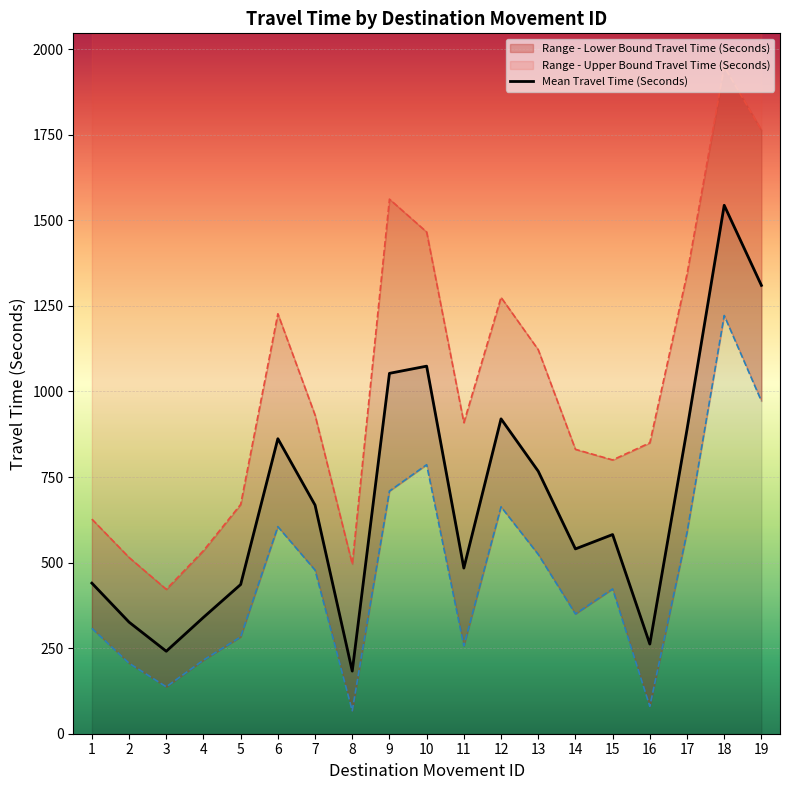

What is the maximum value shown in the chart?

1949